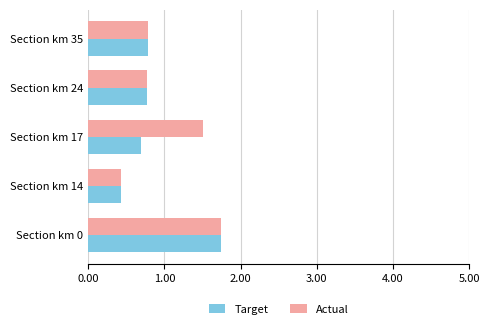

What is the total value across all series at Section km 14?

0.9